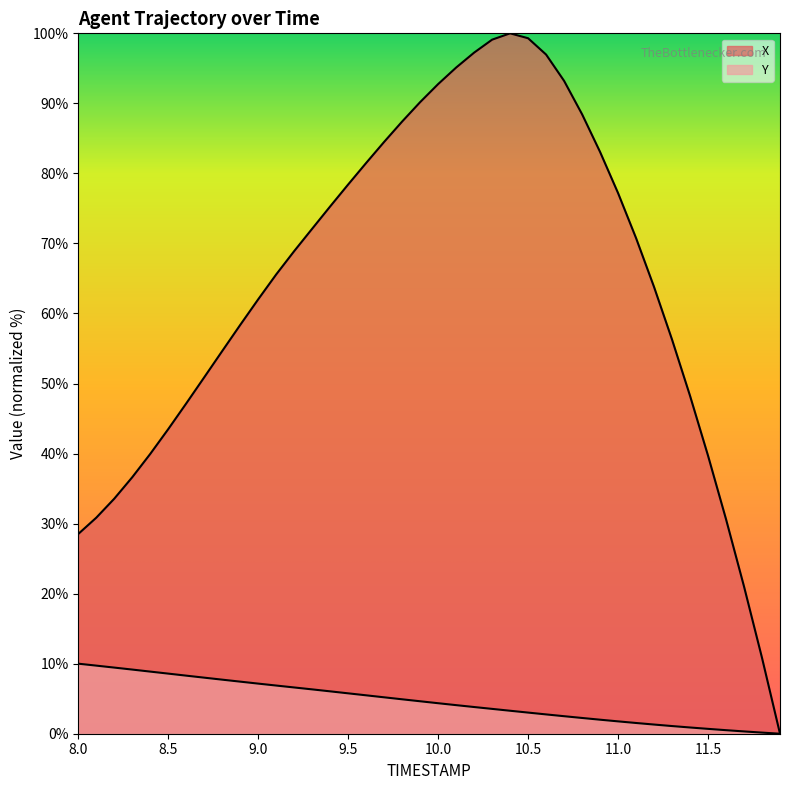

True or false: X and Y cross at least once.

False